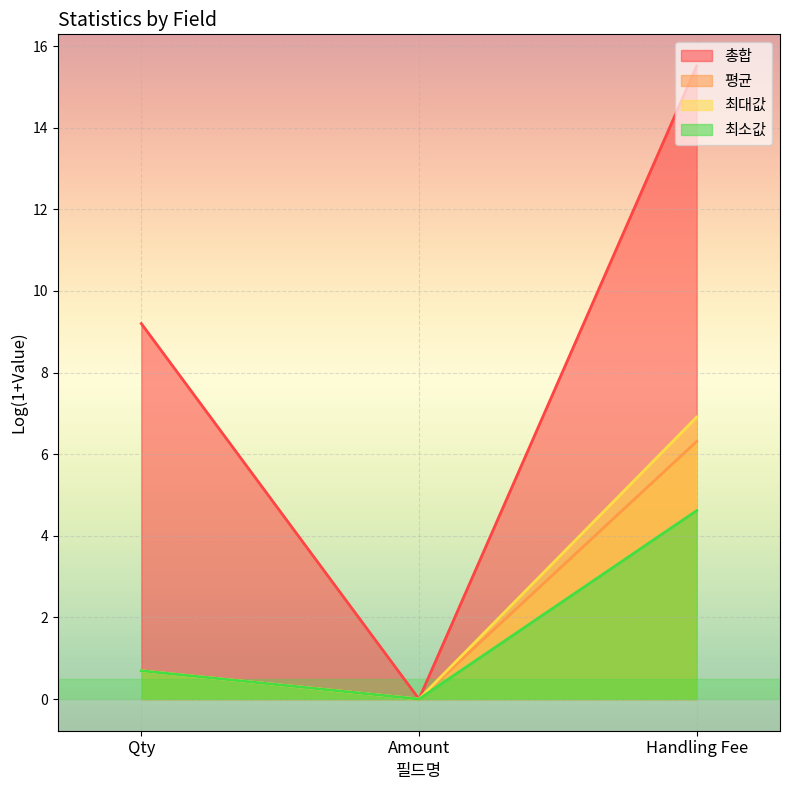

How many lines are shown in the chart?

4